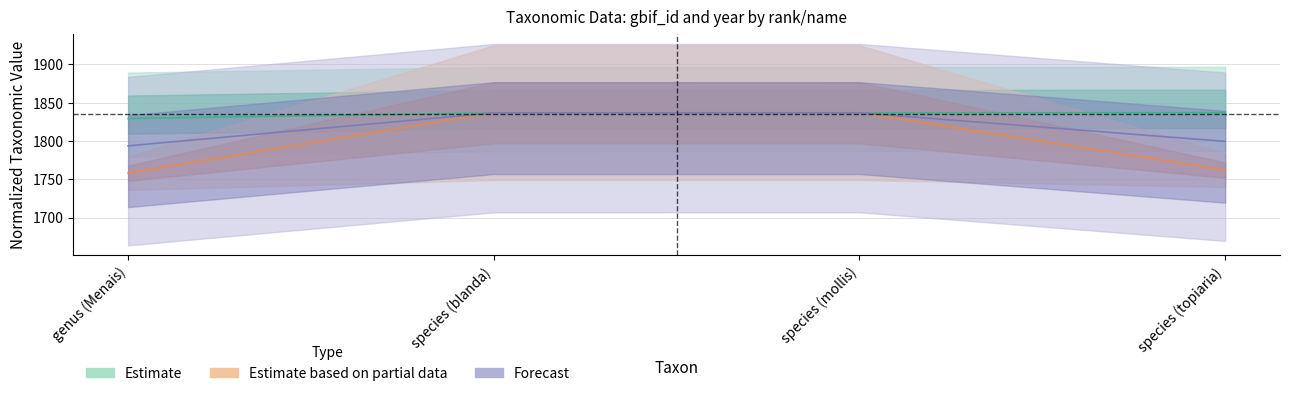

Which category has the highest value in the Estimate series?

species (topiaria)